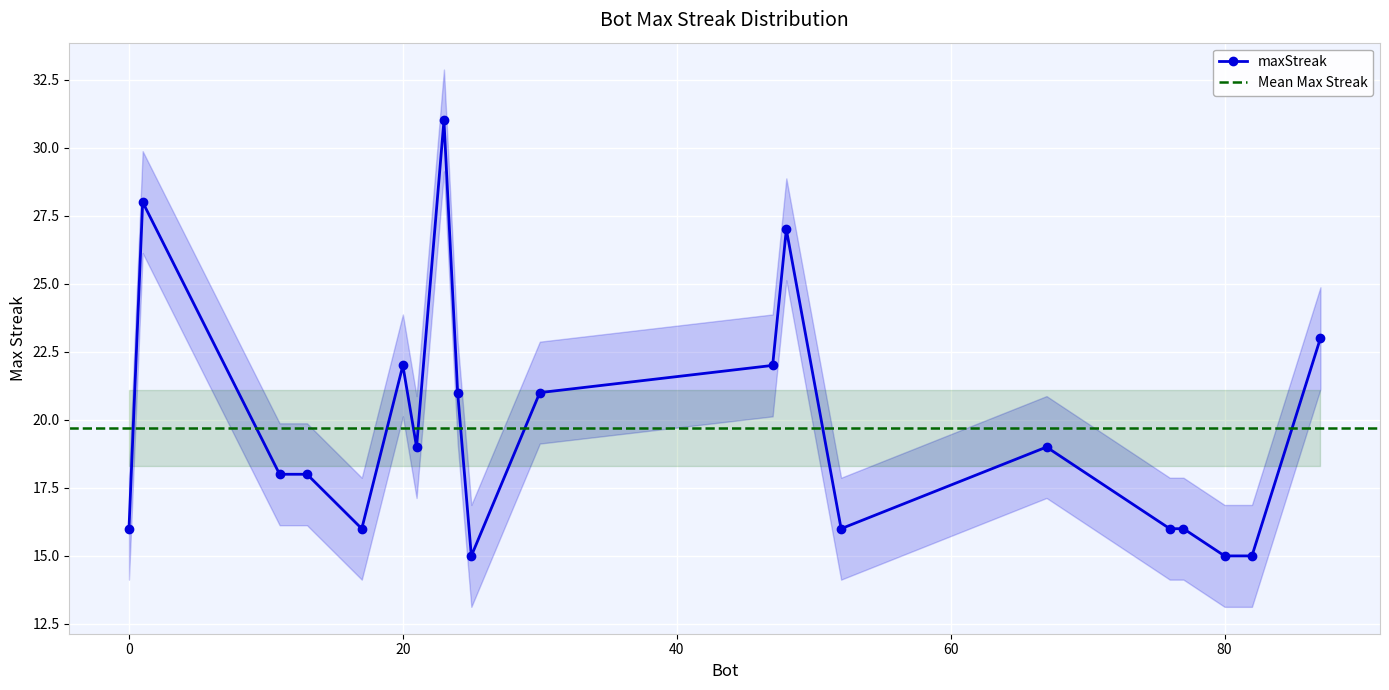

True or false: the data shows 15 at 82.

True